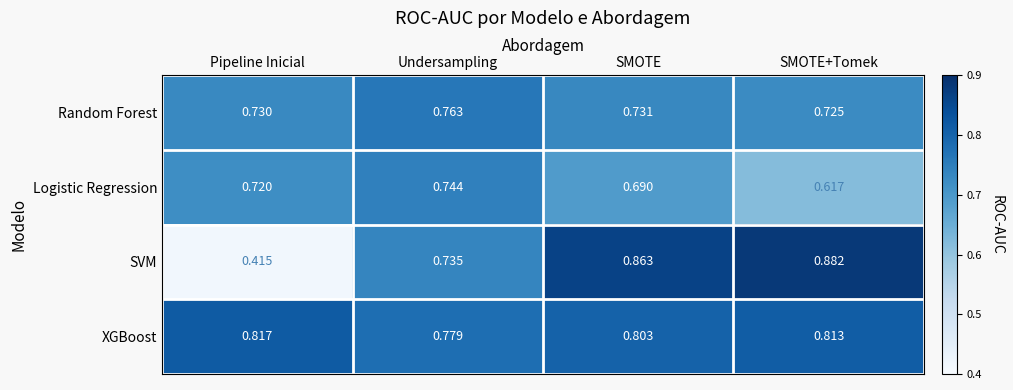

Which series has the widest spread of values?

SVM